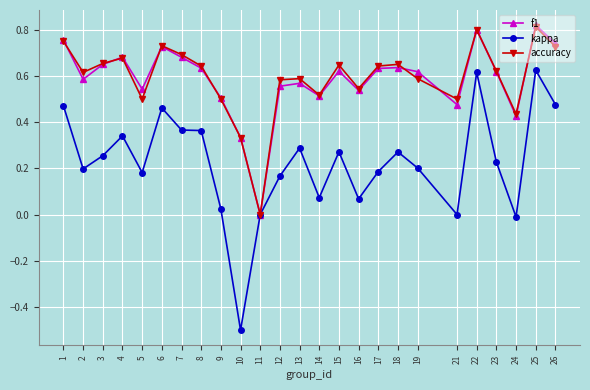

At which category does accuracy reach its first local valley?

2